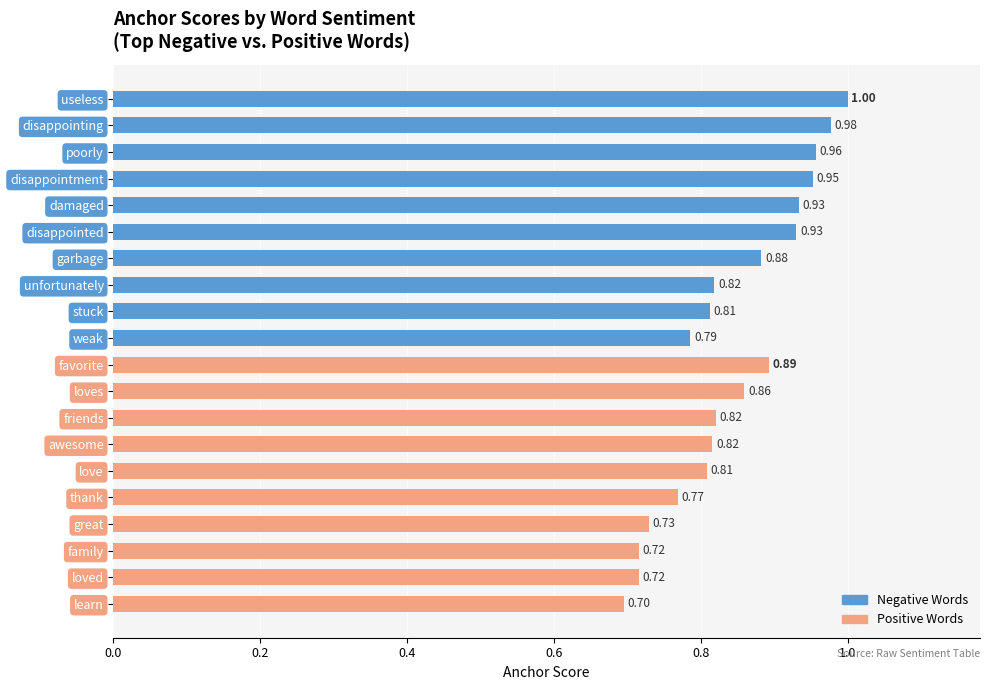

At which label is the value closest to 0?

learn